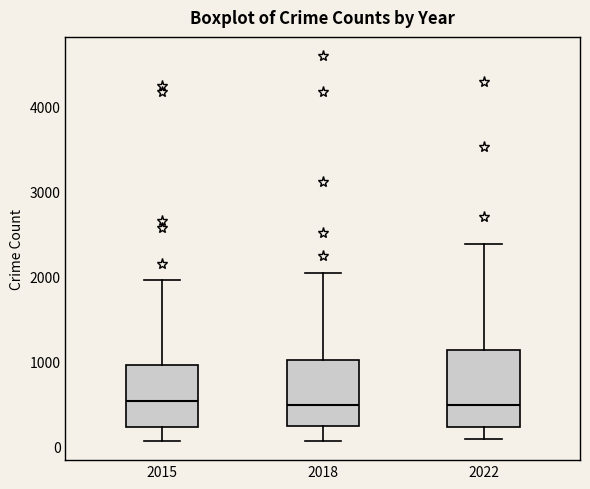

Comparing the boxes themselves (not the whiskers), which one is the tallest?

2022